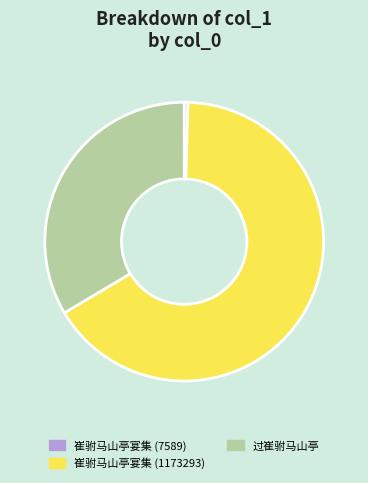

How many slices are in this pie chart?

3